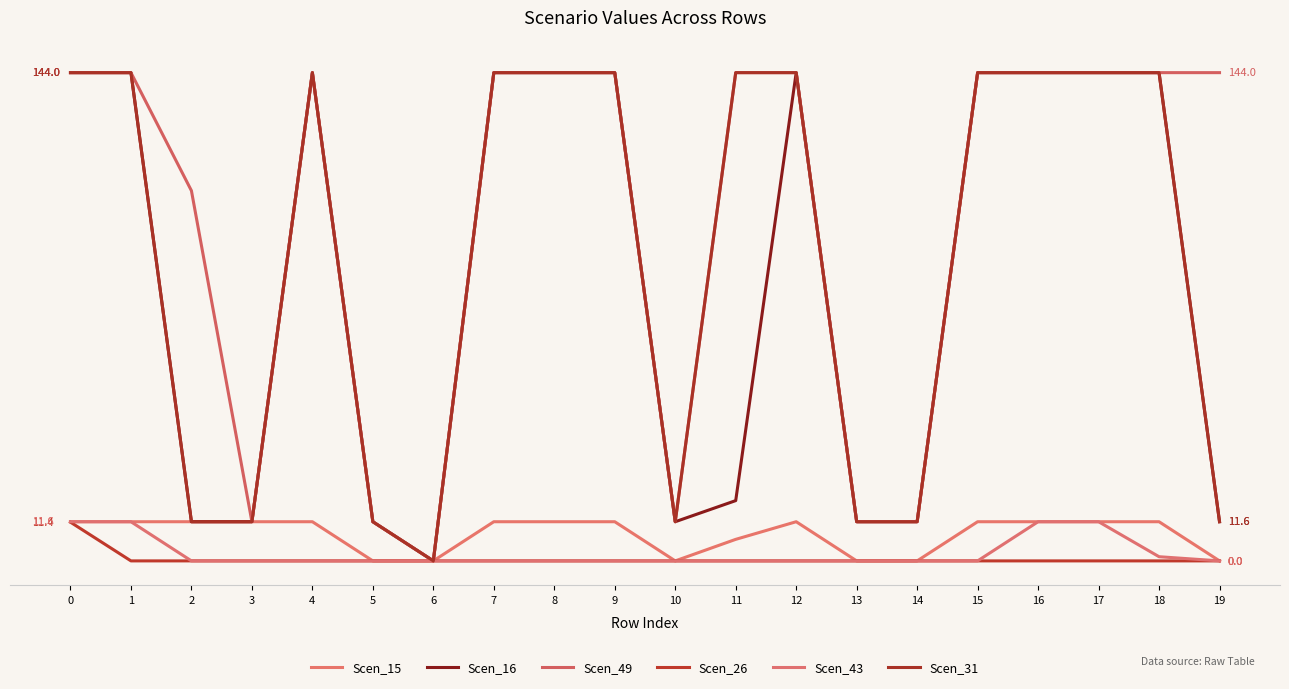

List the labels in order of Scen_26 value, largest first.

0, 1, 2, 3, 4, 5, 6, 7, 8, 9, 10, 11, 12, 13, 14, 15, 16, 17, 18, 19